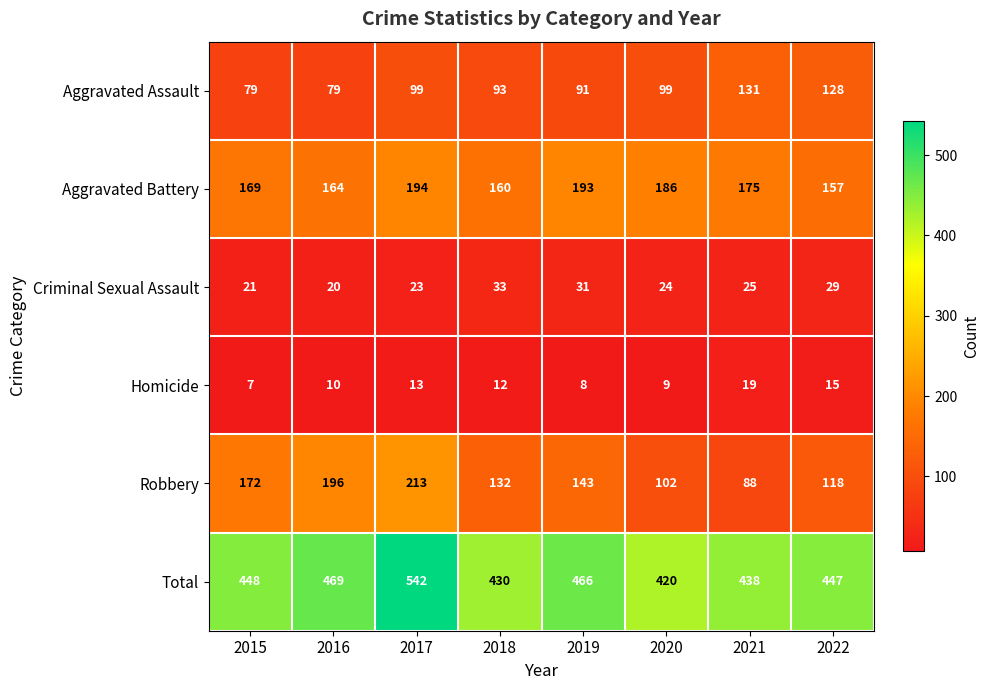

True or false: Total has a value of 438 at 2021.

True